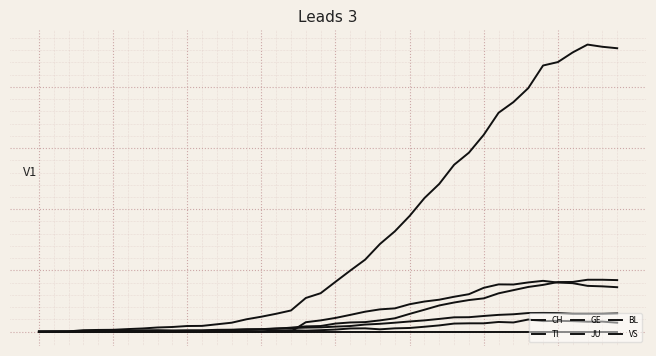

Does the chart display data point markers on the line(s)?

No